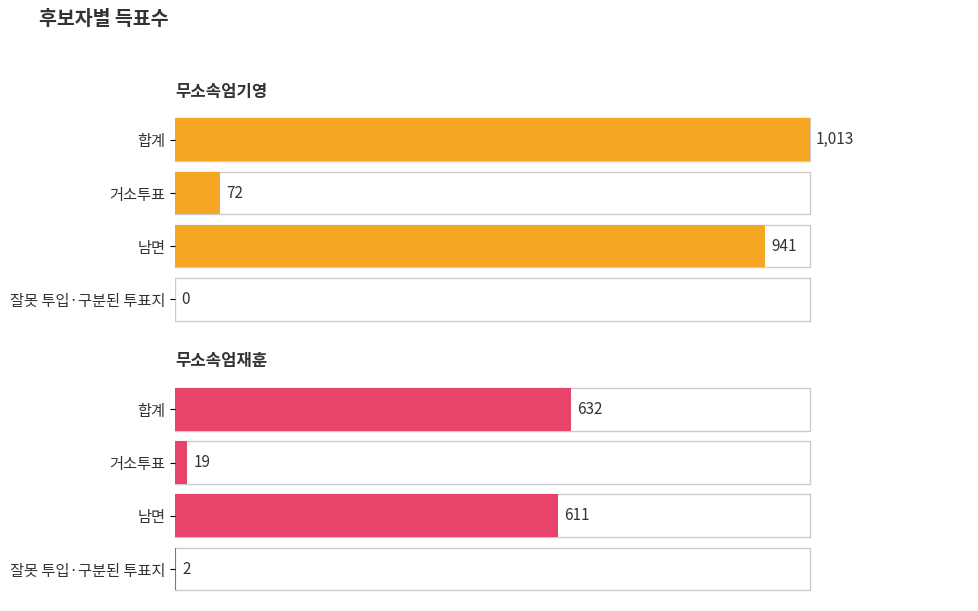

At which label does 무소속엄재훈 reach its minimum?

잘못 투입·구분된 투표지